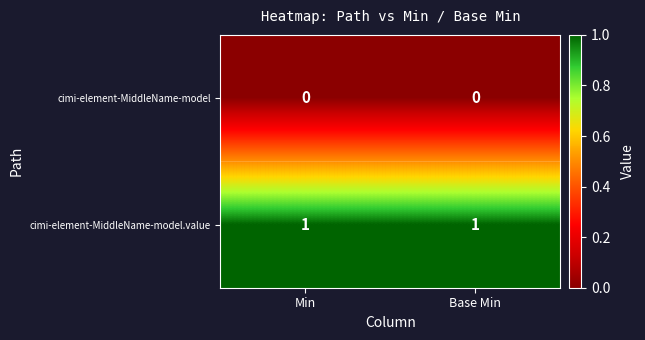

Rank the series by their average value, from lowest to highest.

cimi-element-MiddleName-model, cimi-element-MiddleName-model.value